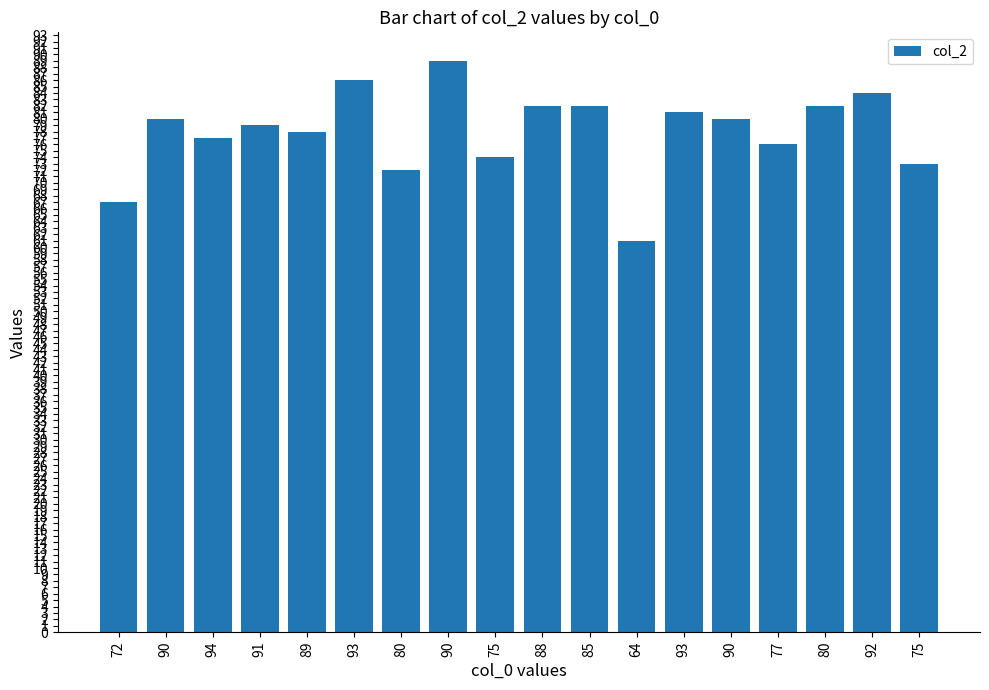

The value at 80 is 130. True or false?

False